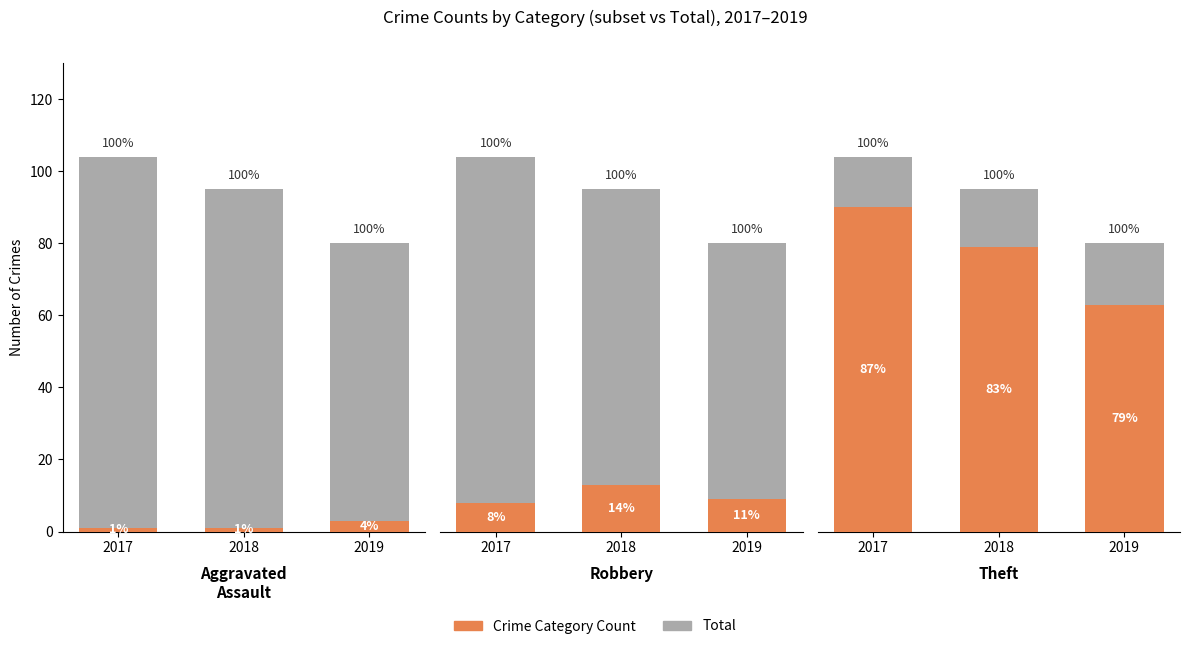

Is the value of Total at 2017 greater than the value of Aggravated Assault at 2018?

Yes